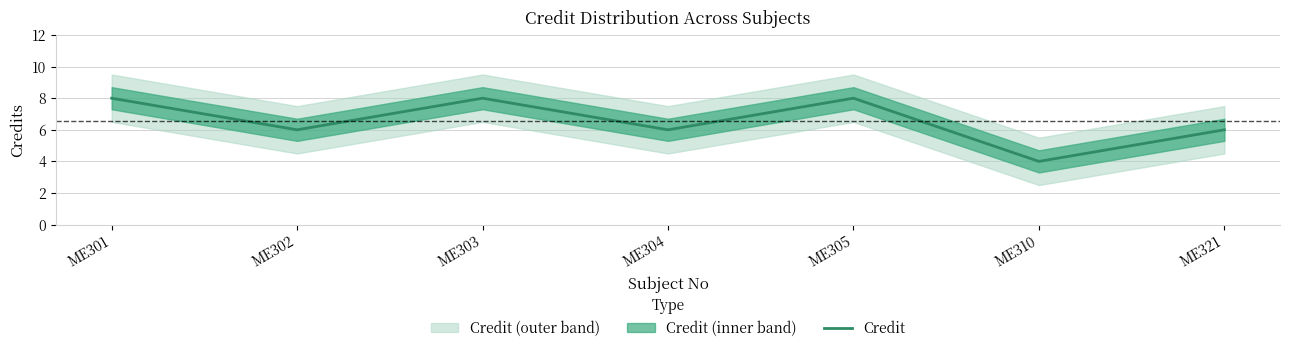

What is the sum of the values at ME304 and ME305?

14